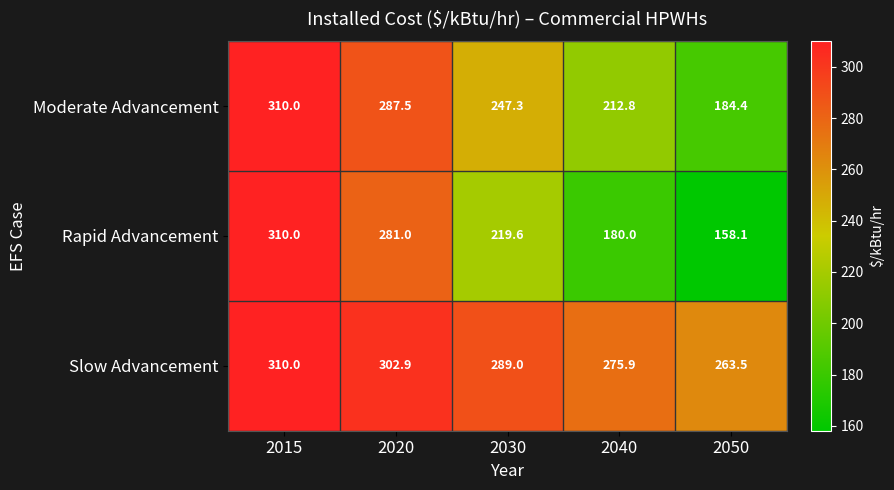

Which category has the lowest value in the Slow Advancement series?

2050